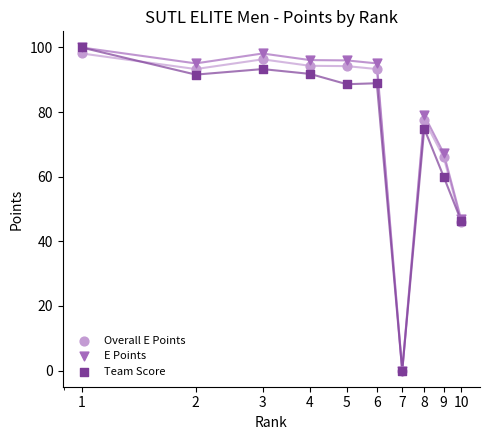

What is the total value across all series at 9?

193.4